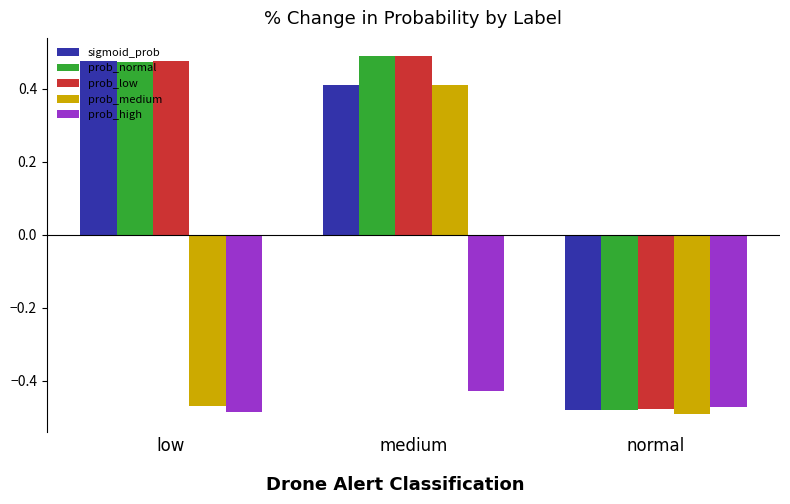

Rank the categories by prob_medium value from lowest to highest.

normal, low, medium